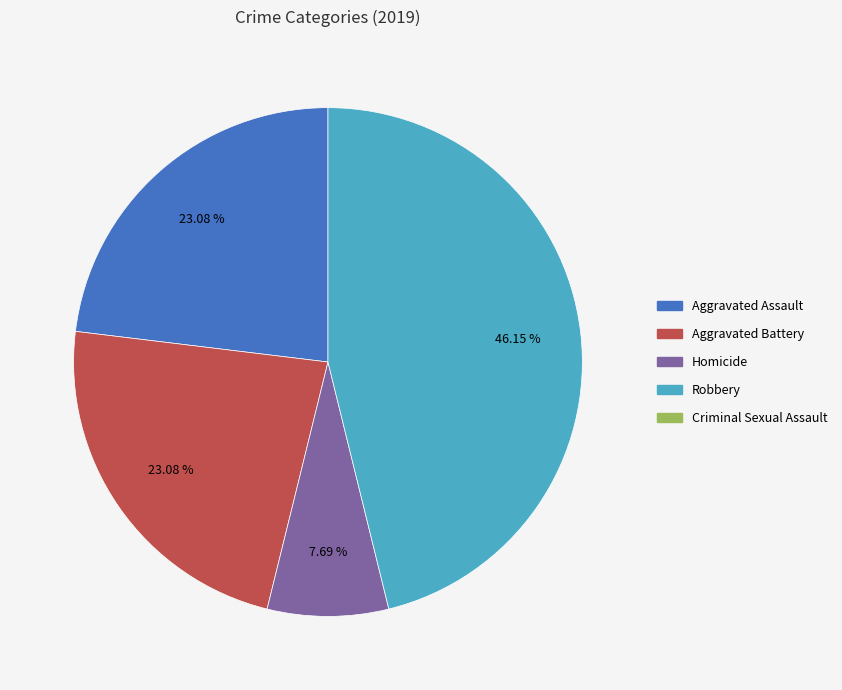

How many slices are in this pie chart?

4